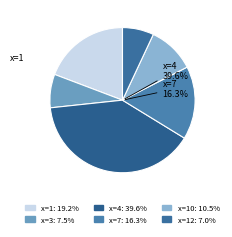

Which slice is the smallest?

12